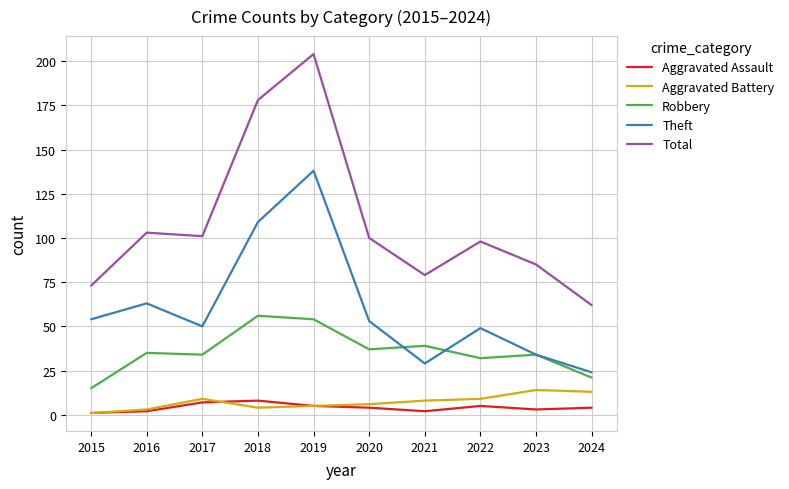

Count the number of data series in this chart.

5